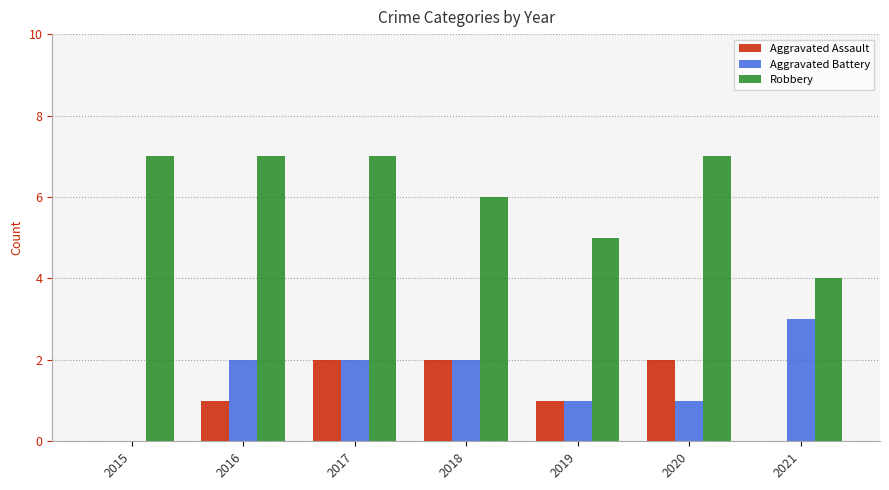

What is the difference between the Aggravated Battery values at 2021 and 2019?

2